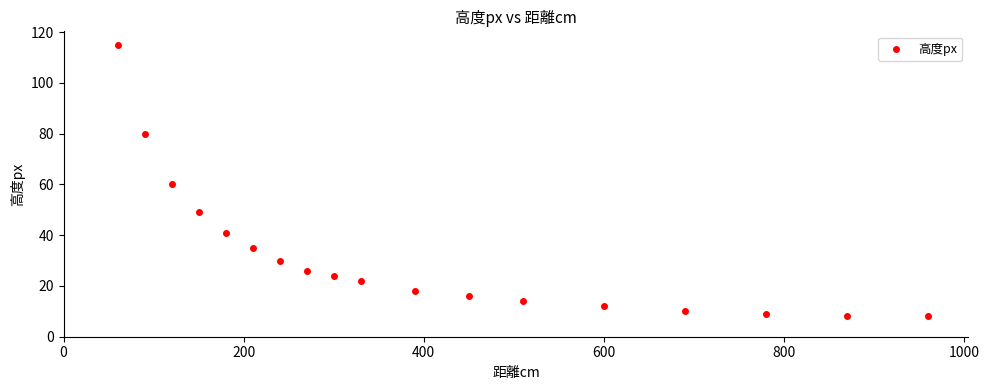

What is the range of X values (max minus min)?

900